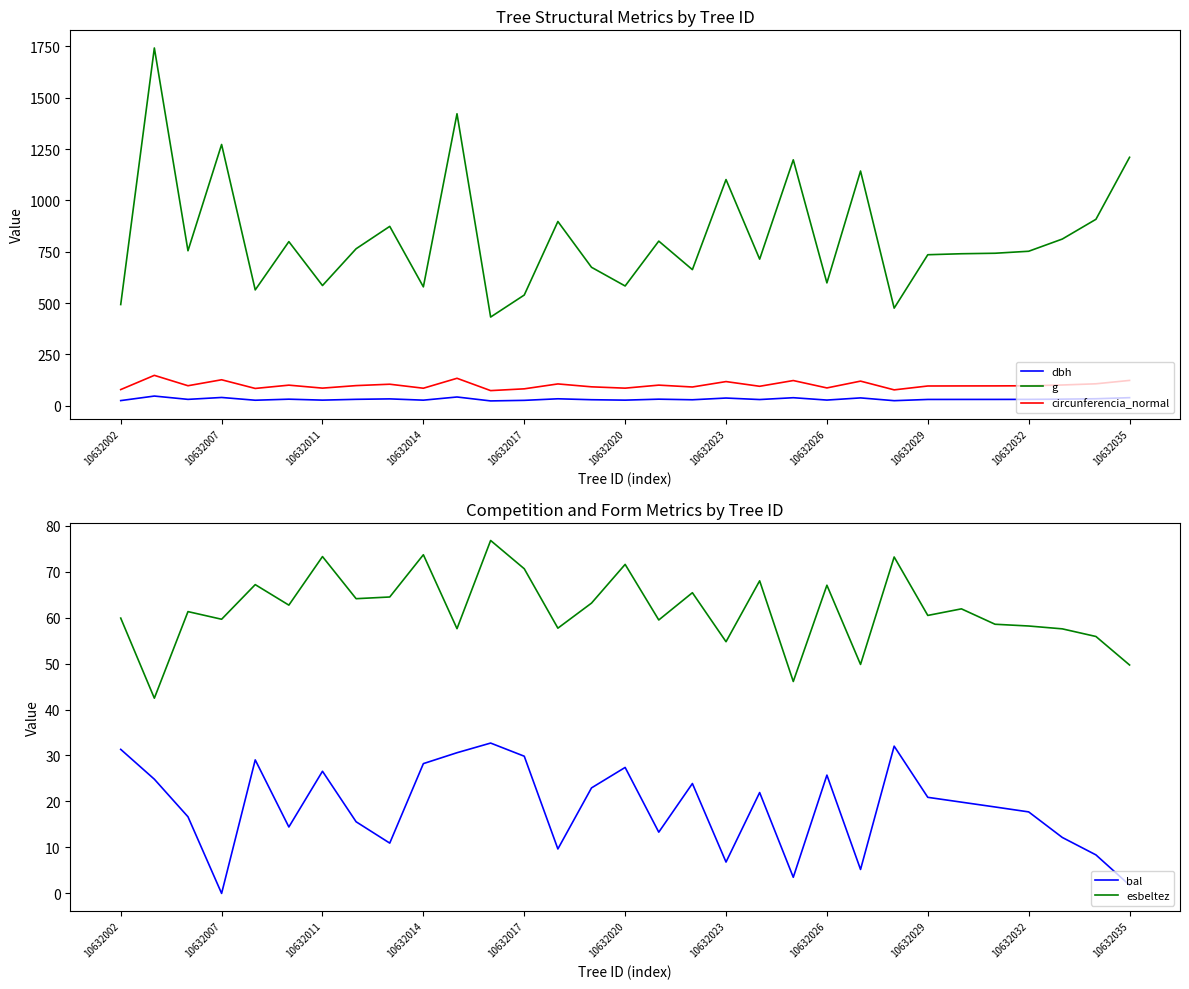

True or false: esbeltez and bal cross at least once.

False